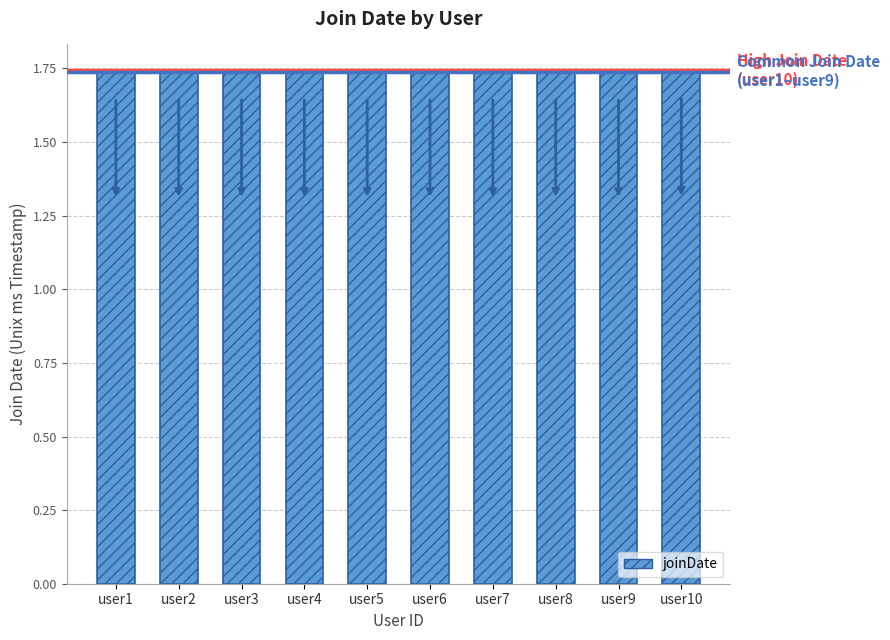

Are the bars grouped side by side (vs. stacked)?

No